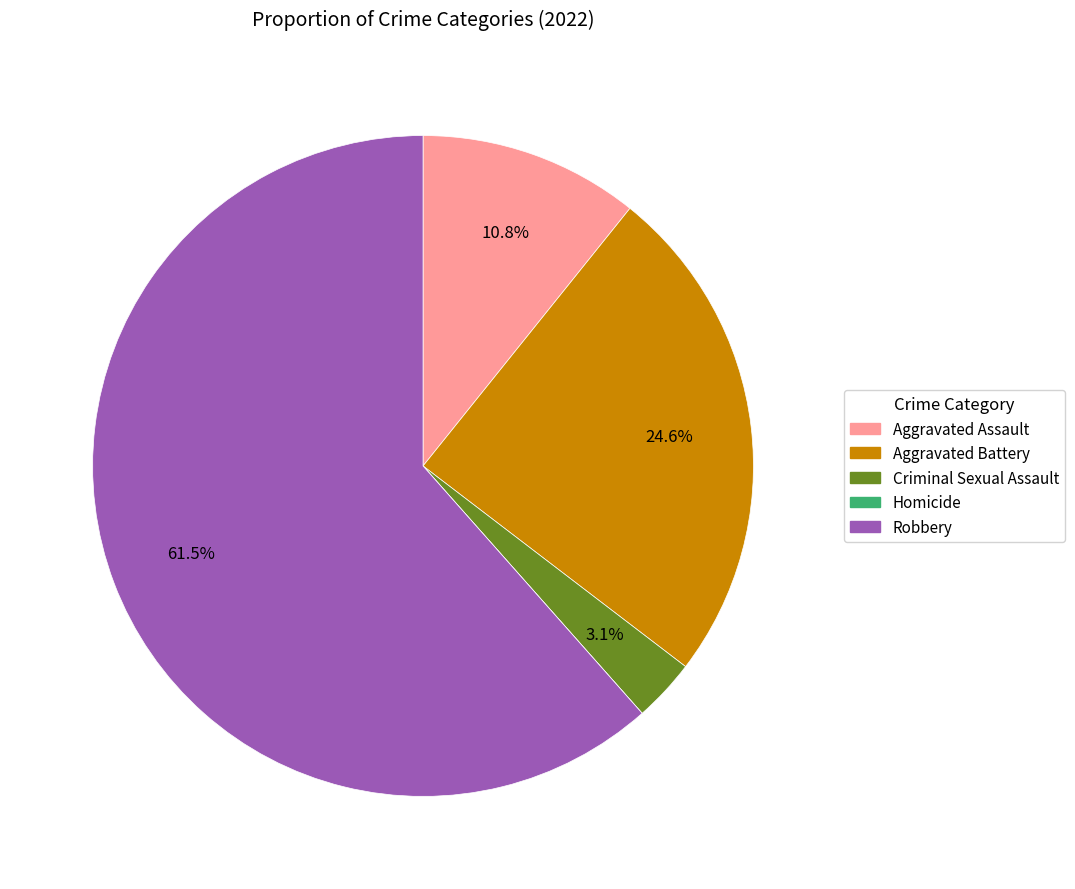

Is there any slice that represents more than half of the pie?

Yes